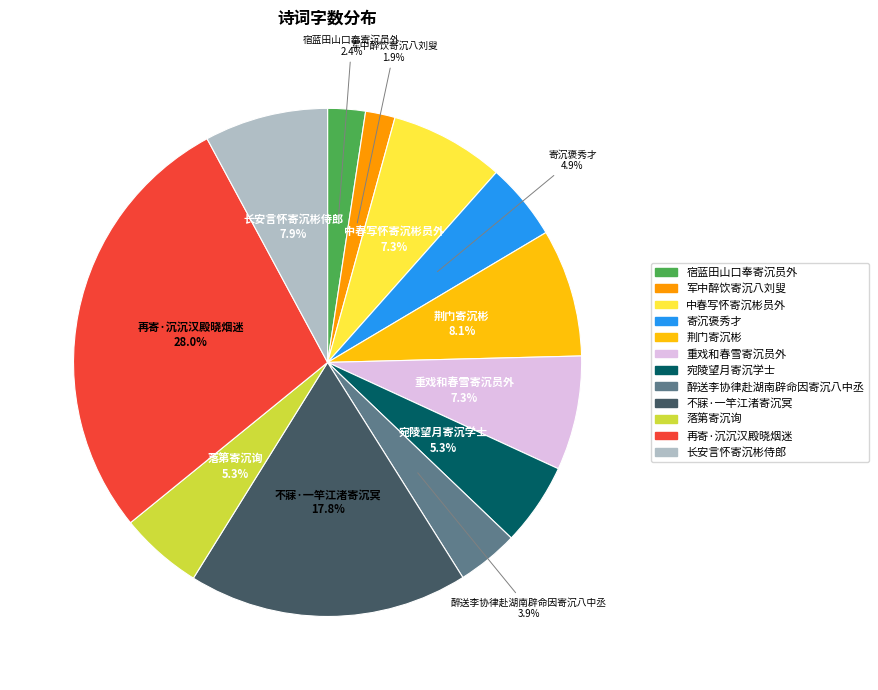

How many slices are in this pie chart?

12